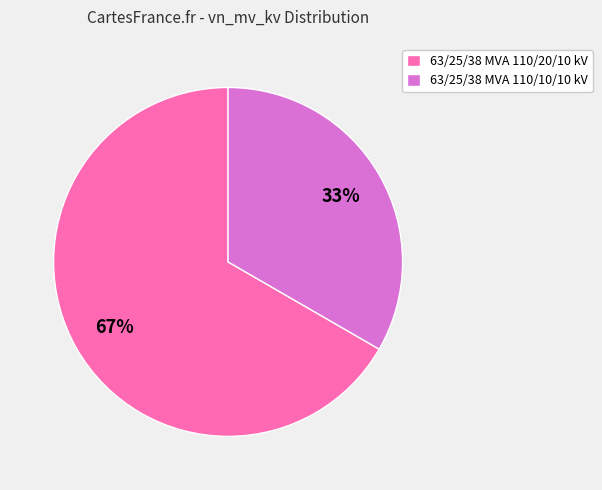

Approximately how many times larger is the value at 63/25/38 MVA 110/10/10 kV compared to 63/25/38 MVA 110/20/10 kV?

0.5